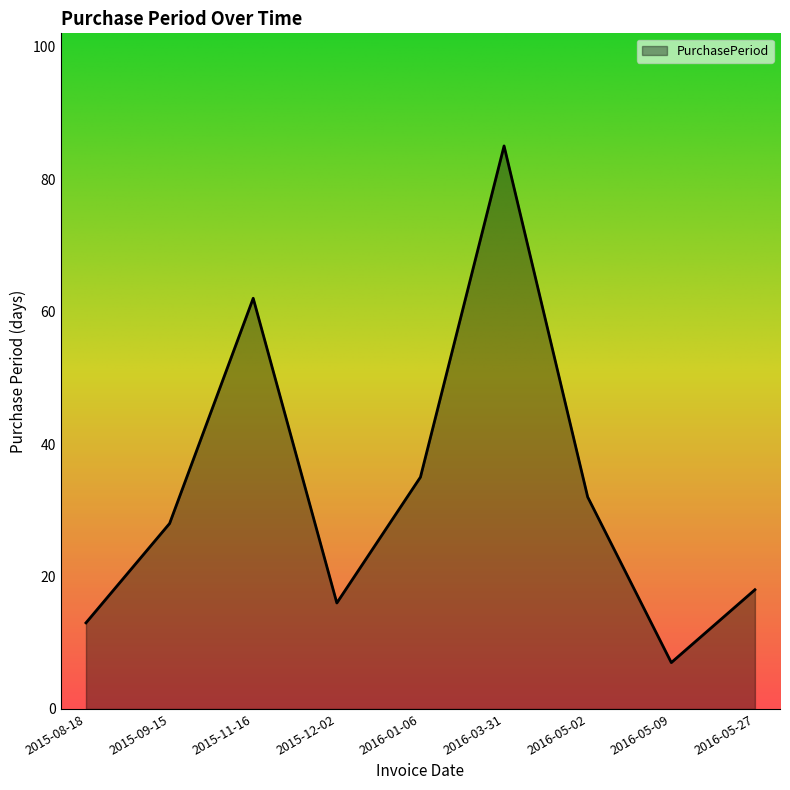

Rank the categories by value from lowest to highest.

2016-05-09, 2015-08-18, 2015-12-02, 2016-05-27, 2015-09-15, 2016-05-02, 2016-01-06, 2015-11-16, 2016-03-31